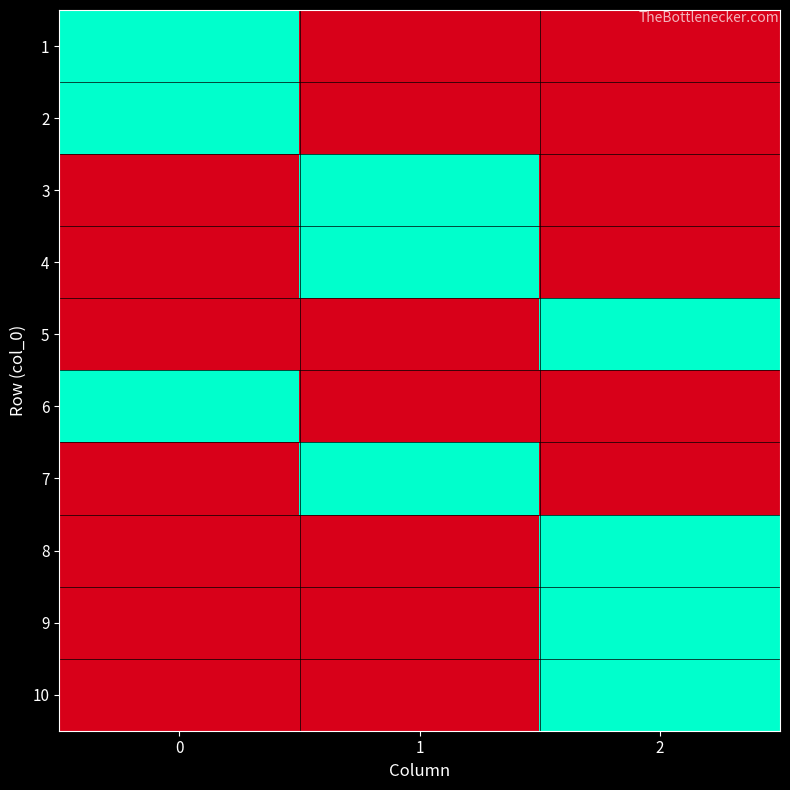

Reading left to right, what are all the values shown in this chart?

1: 0=1	1=0	2=0
2: 0=1	1=0	2=0
3: 0=0	1=1	2=0
4: 0=0	1=1	2=0
5: 0=0	1=0	2=1
6: 0=1	1=0	2=0
7: 0=0	1=1	2=0
8: 0=0	1=0	2=1
9: 0=0	1=0	2=1
10: 0=0	1=0	2=1